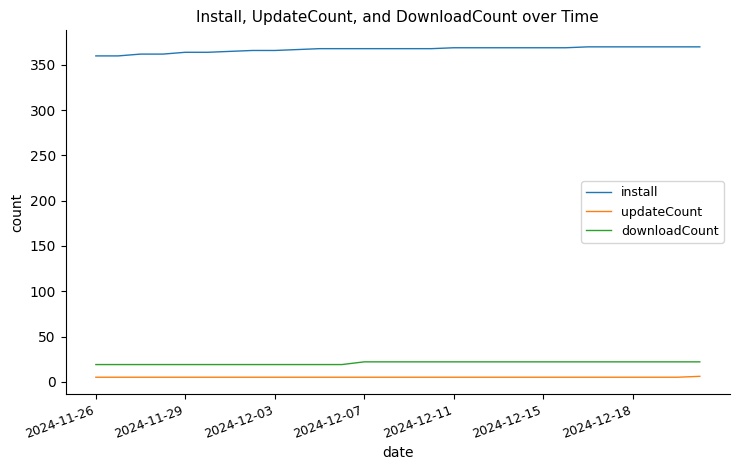

What is the maximum value shown in the chart?

370